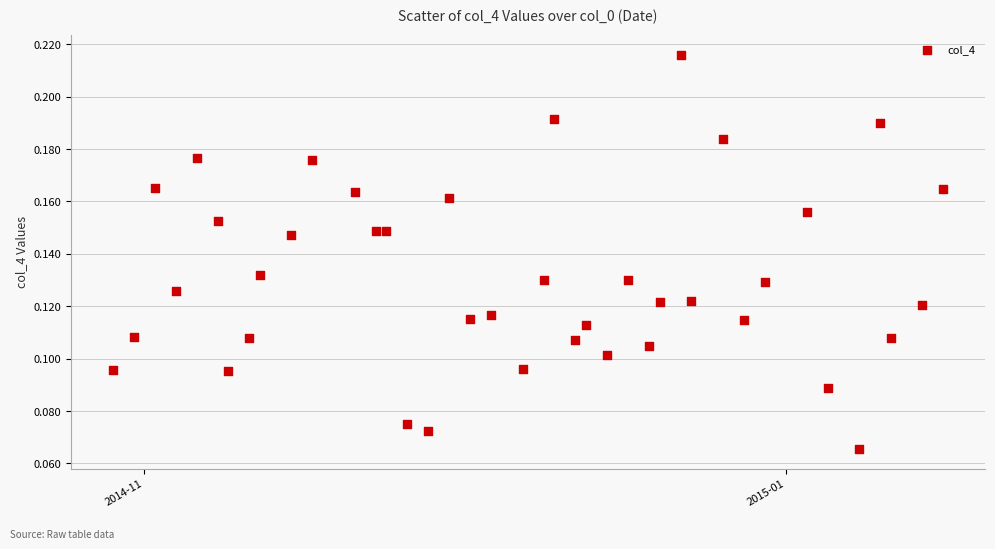

What is the range of X values (max minus min)?

79.0